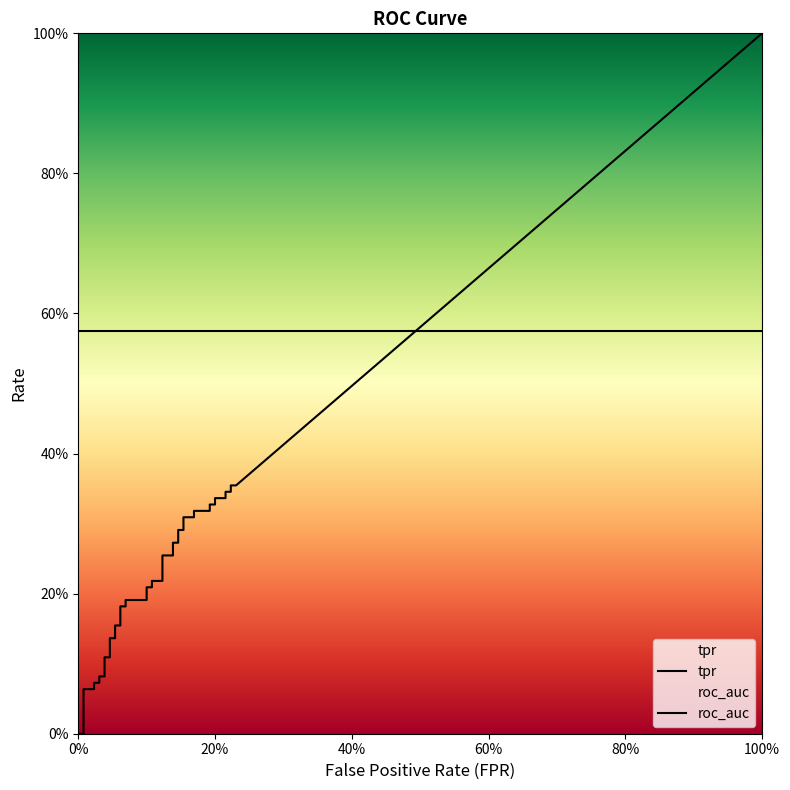

What is the difference between the second highest and minimum values in the tpr series?

0.4